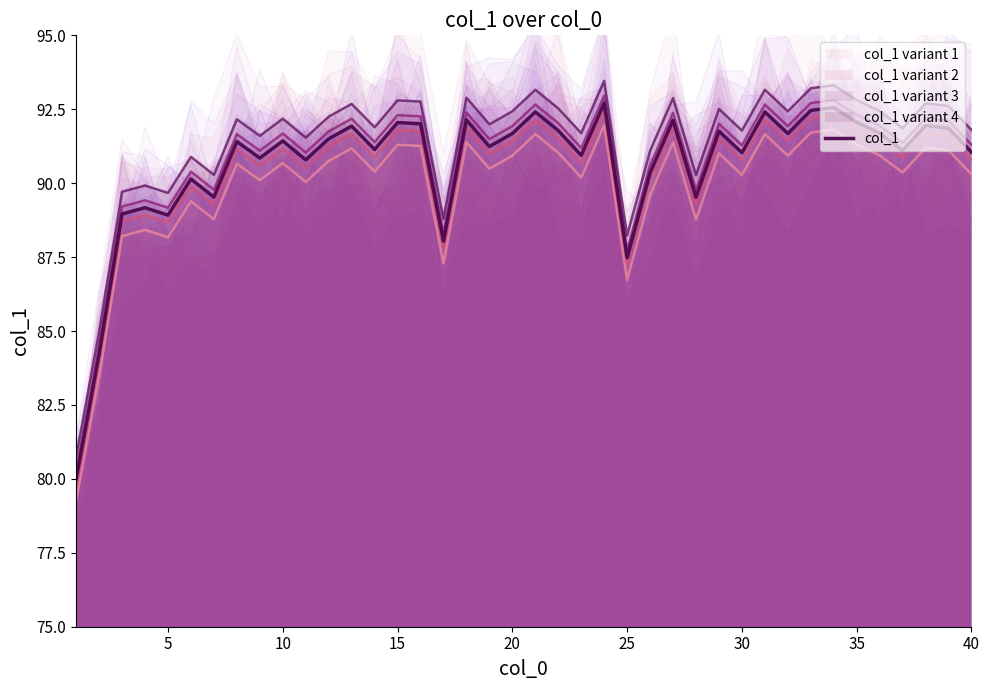

What is the smallest value displayed?

80.0